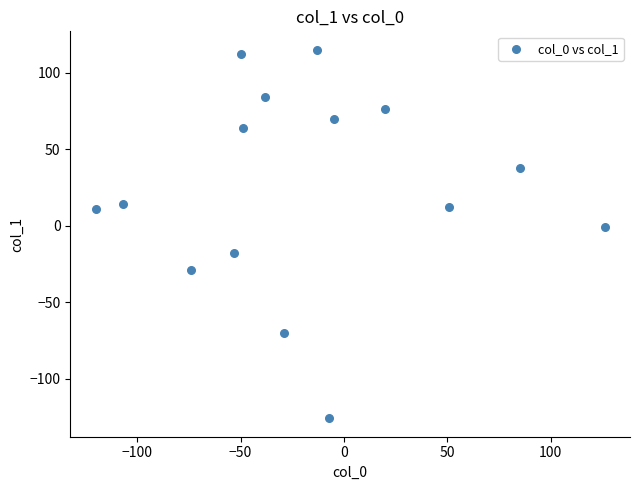

What is the range of X values (max minus min)?

246